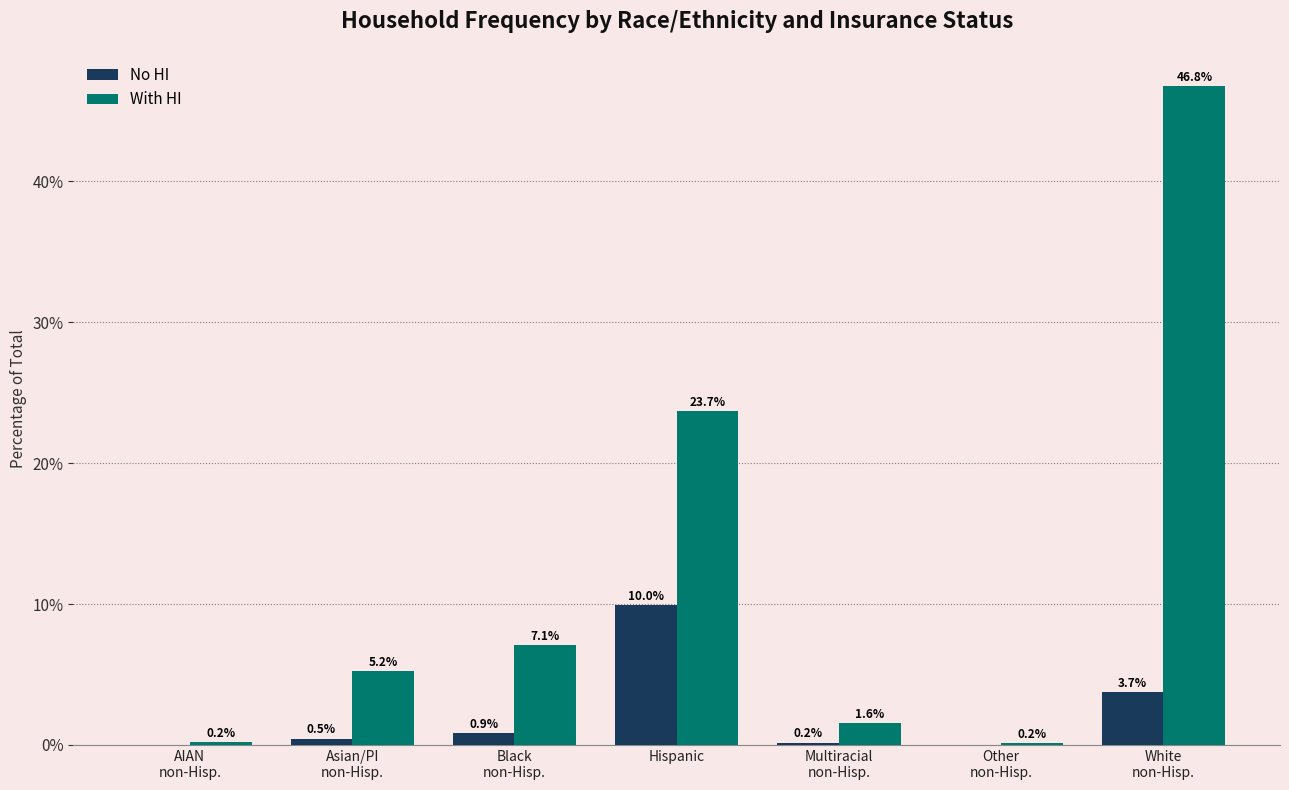

What is the sum of all With HI values?

84.8